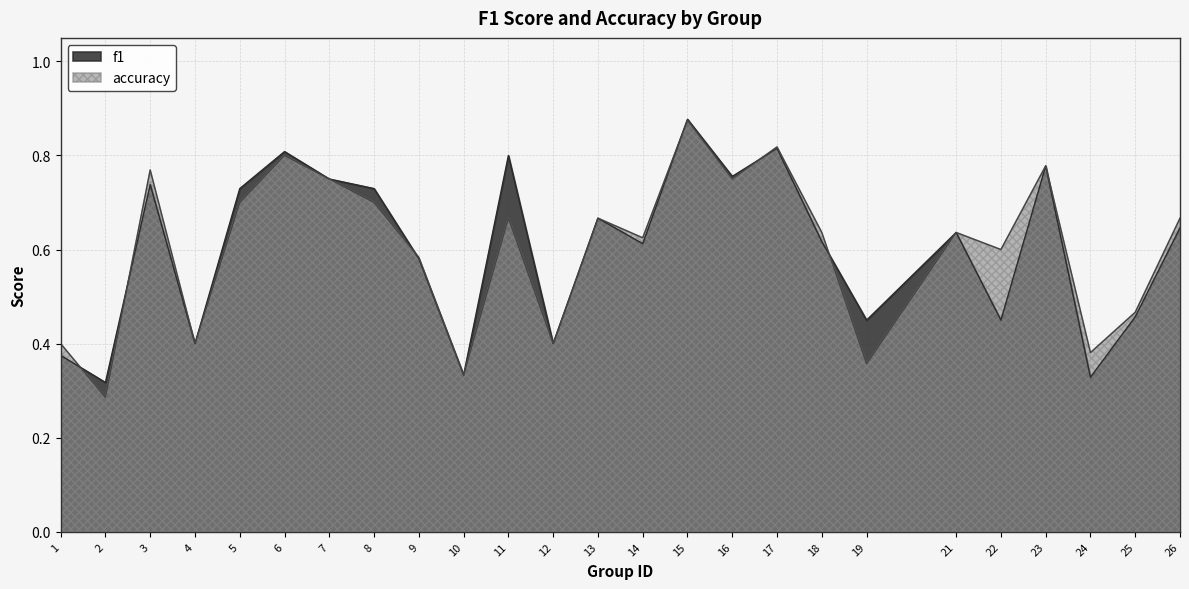

The value of accuracy at 5 is 0.7. True or false?

True